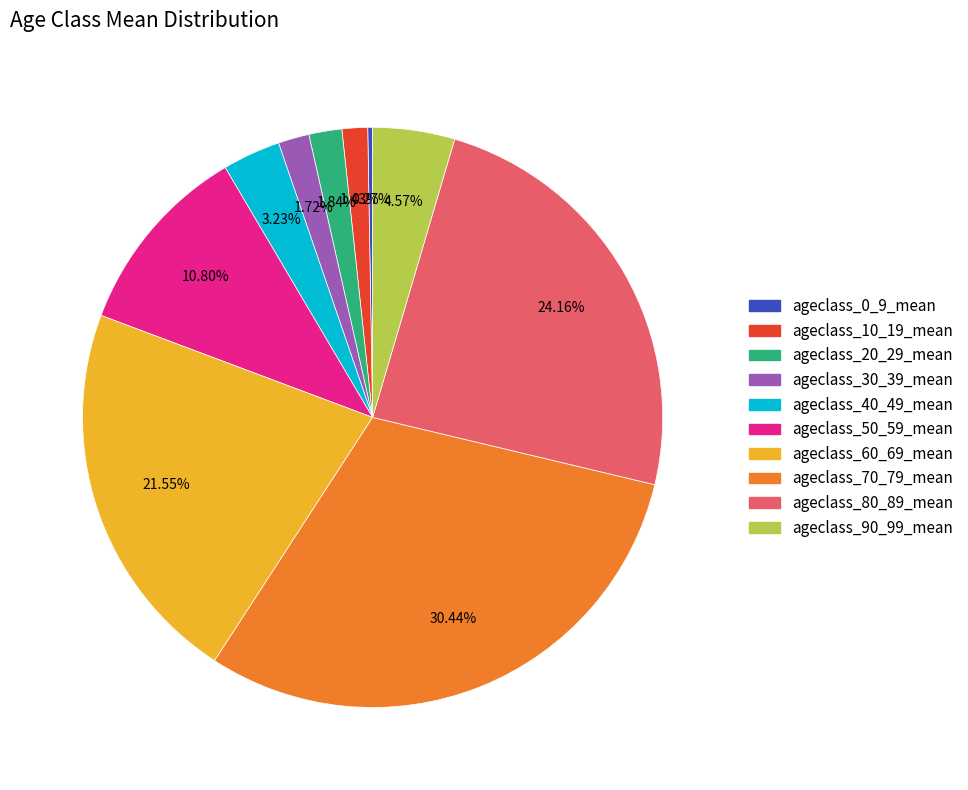

Is there a majority slice in this chart?

No